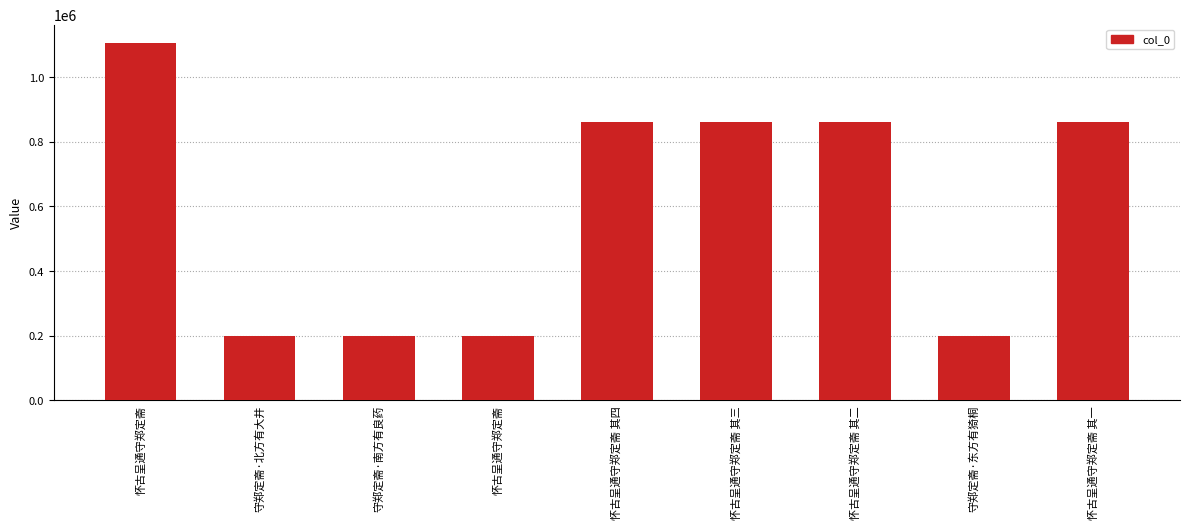

What is the difference between the maximum and minimum values?

909052